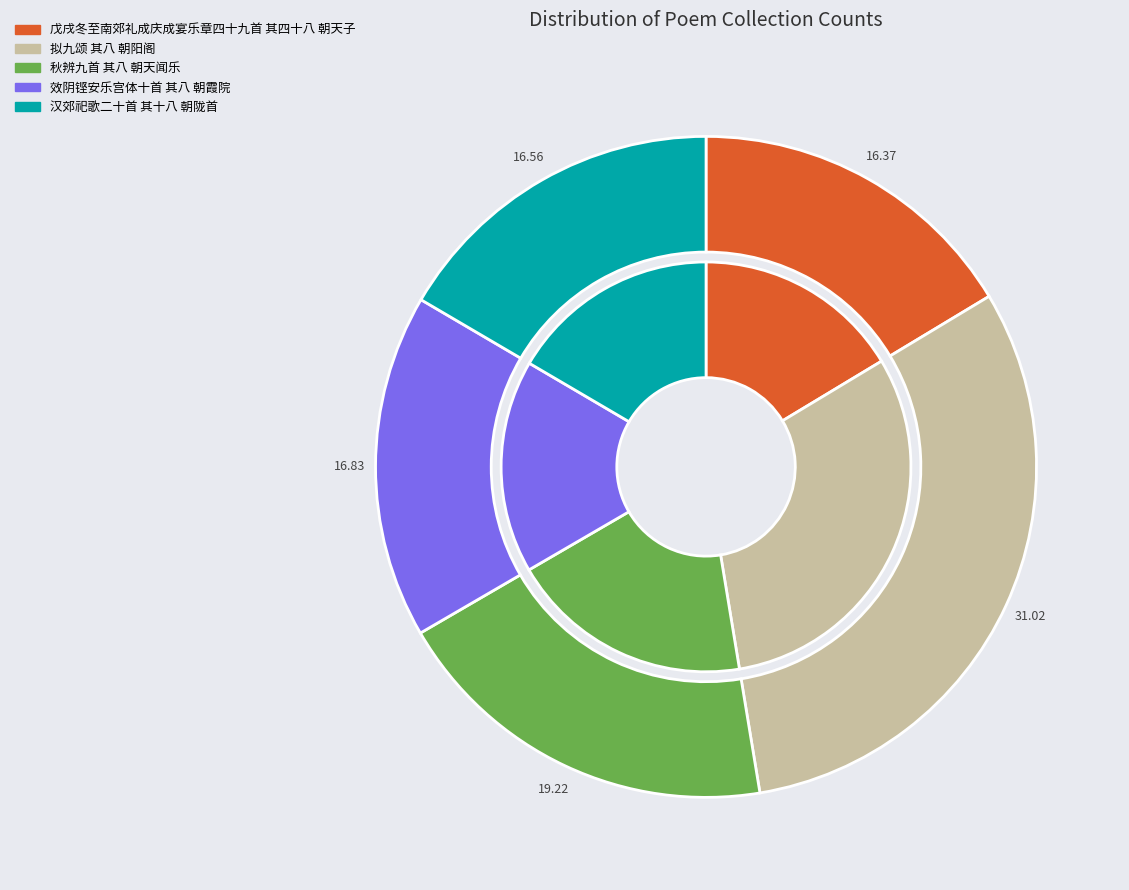

How many slices are in this pie chart?

5